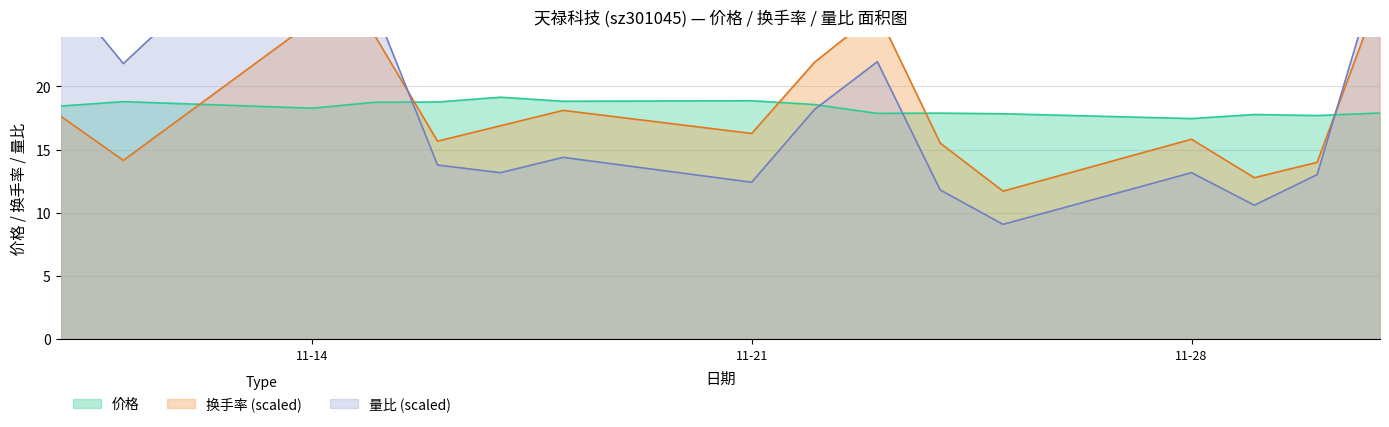

What is the minimum value shown in the chart?

9.1